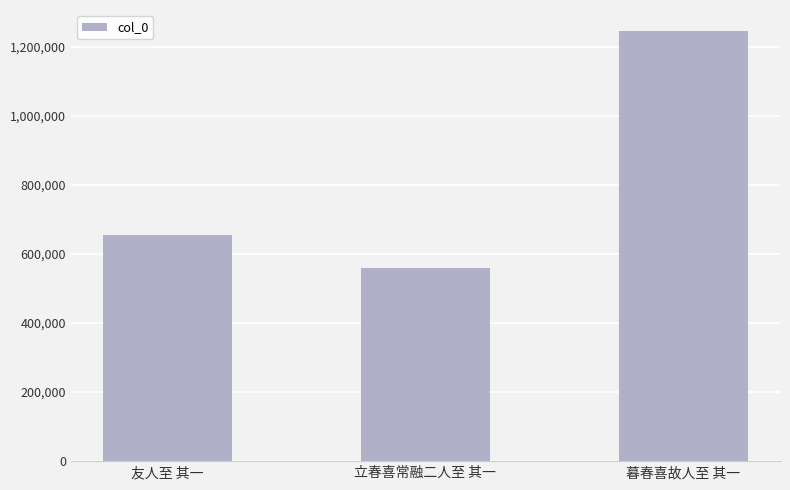

Reading right to left, what are all the values shown in this chart?

1245321	558949	655395